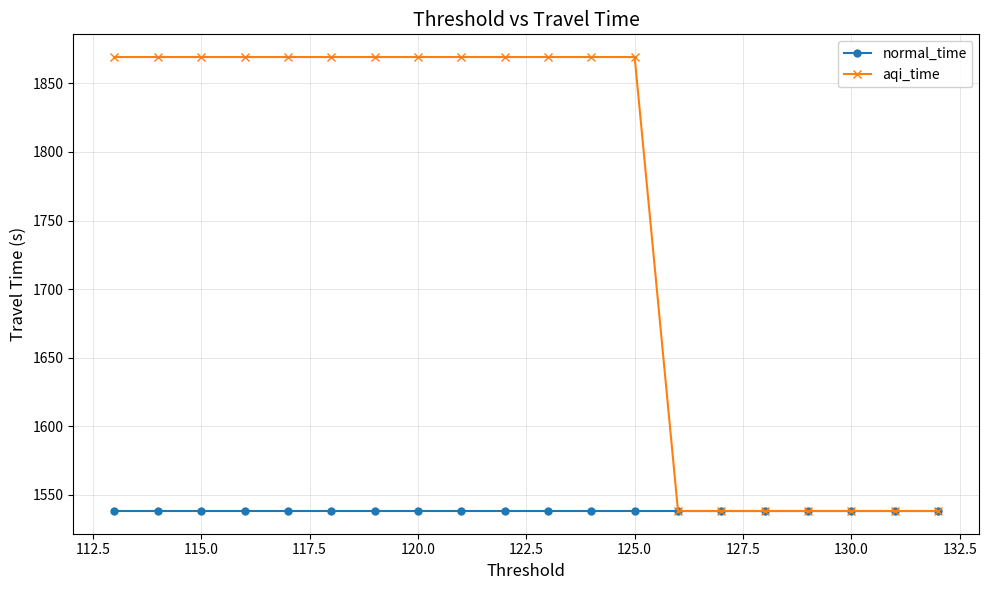

Reading left to right, transcribe all the data shown in this chart.

normal_time: 1538.3	1538.3	1538.3	1538.3	1538.3	1538.3	1538.3	1538.3	1538.3	1538.3	1538.3	1538.3	1538.3	1538.3	1538.3	1538.3	1538.3	1538.3	1538.3	1538.3
aqi_time: 1869.1	1869.1	1869.1	1869.1	1869.1	1869.1	1869.1	1869.1	1869.1	1869.1	1869.1	1869.1	1869.1	1538.3	1538.3	1538.3	1538.3	1538.3	1538.3	1538.3